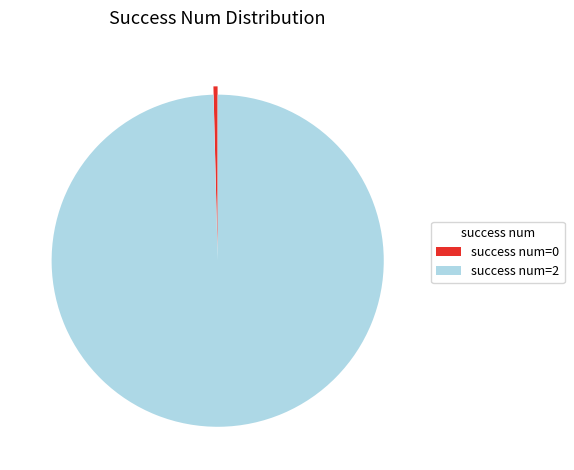

Is it true that success num=0 is 0% of the pie?

True